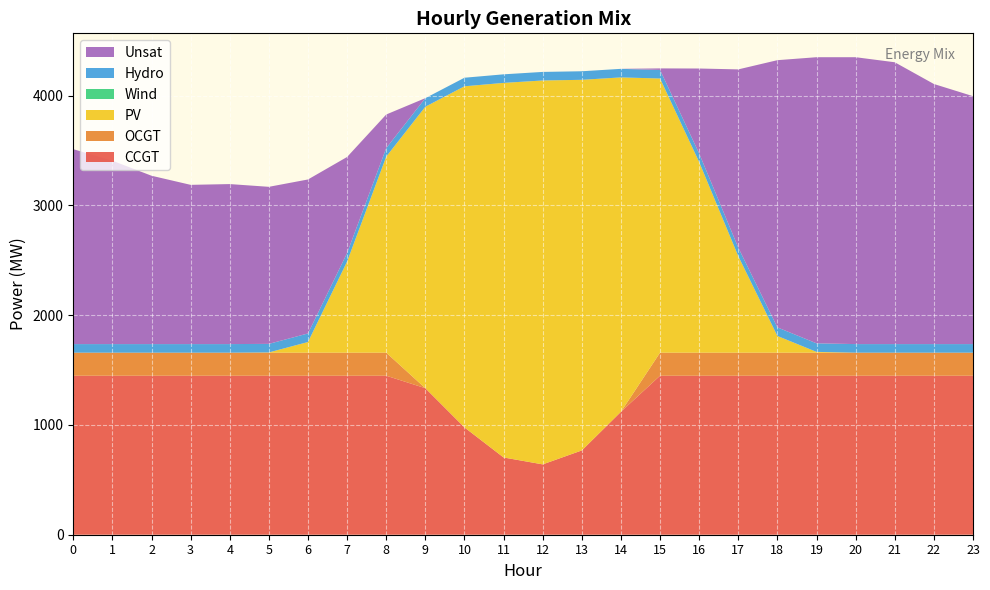

Reading right to left, what are all the values shown in this chart?

CCGT: 23=1449	22=1449	21=1449	20=1449	19=1449	18=1449	17=1449	16=1449	15=1449	14=1120	13=768	12=641	11=704	10=978	9=1335	8=1449	7=1449	6=1449	5=1449	4=1449	3=1449	2=1449	1=1449	0=1449
OCGT: 23=210	22=210	21=210	20=210	19=210	18=210	17=210	16=210	15=210	14=0	13=0	12=0	11=0	10=0	9=0	8=210	7=210	6=210	5=210	4=210	3=210	2=210	1=210	0=210
PV: 23=0	22=0	21=0	20=0	19=7	18=152	17=879	16=1737	15=2498	14=3047	13=3377	12=3498	11=3413	10=3108	9=2565	8=1786	7=830	6=97	5=2	4=0	3=0	2=0	1=0	0=0
Wind: 23=0	22=0	21=0	20=0	19=0	18=0	17=0	16=0	15=0	14=0	13=0	12=0	11=0	10=0	9=0	8=0	7=0	6=0	5=0	4=0	3=0	2=0	1=0	0=0
Hydro: 23=78	22=78	21=78	20=78	19=78	18=78	17=78	16=78	15=78	14=78	13=78	12=78	11=78	10=78	9=78	8=78	7=78	6=78	5=78	4=78	3=78	2=78	1=78	0=78
Unsat: 23=2259	22=2370	21=2568	20=2614	19=2607	18=2435	17=1624	16=774	15=14	14=0	13=0	12=0	11=0	10=0	9=0	8=306	7=875	6=1403	5=1431	4=1458	3=1451	2=1534	1=1671	0=1776